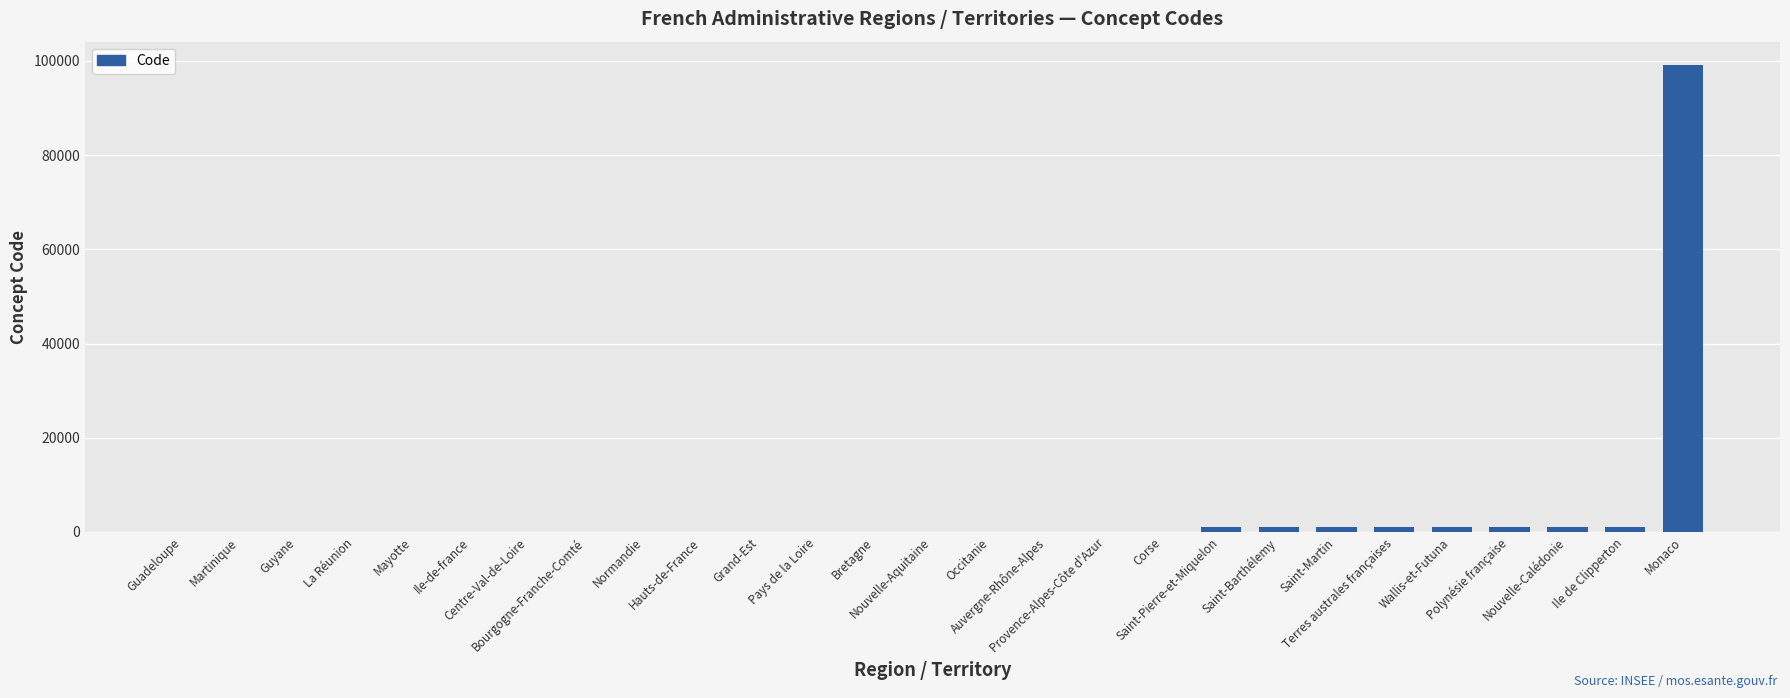

What is the maximum value shown in the chart?

99138